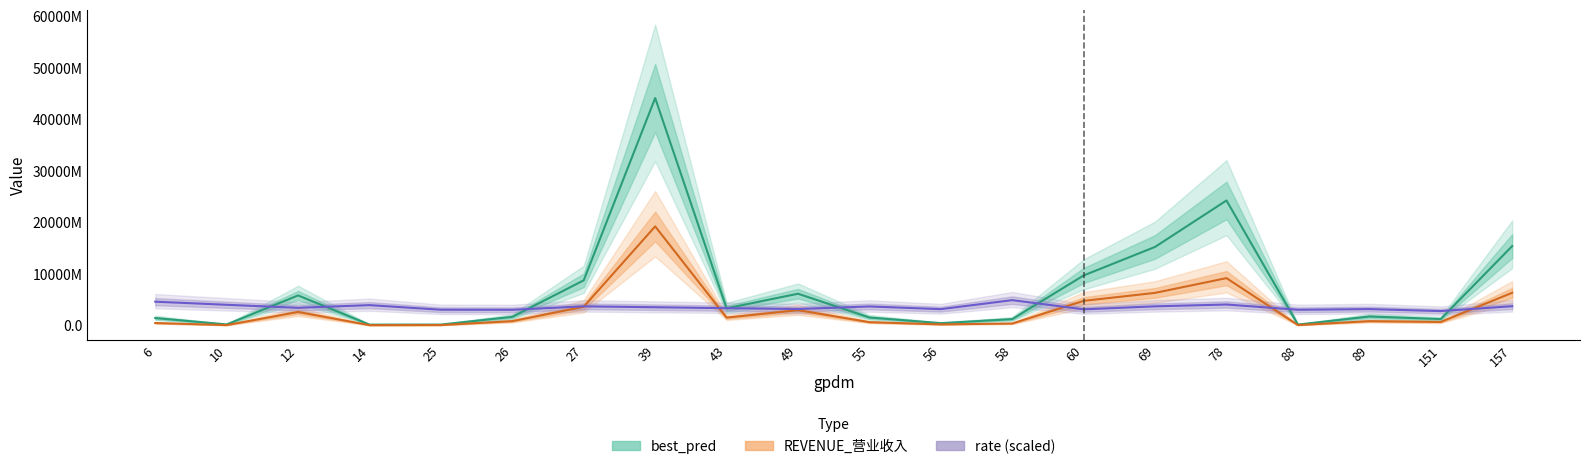

Read the best_pred value at 49.

6174346292.0